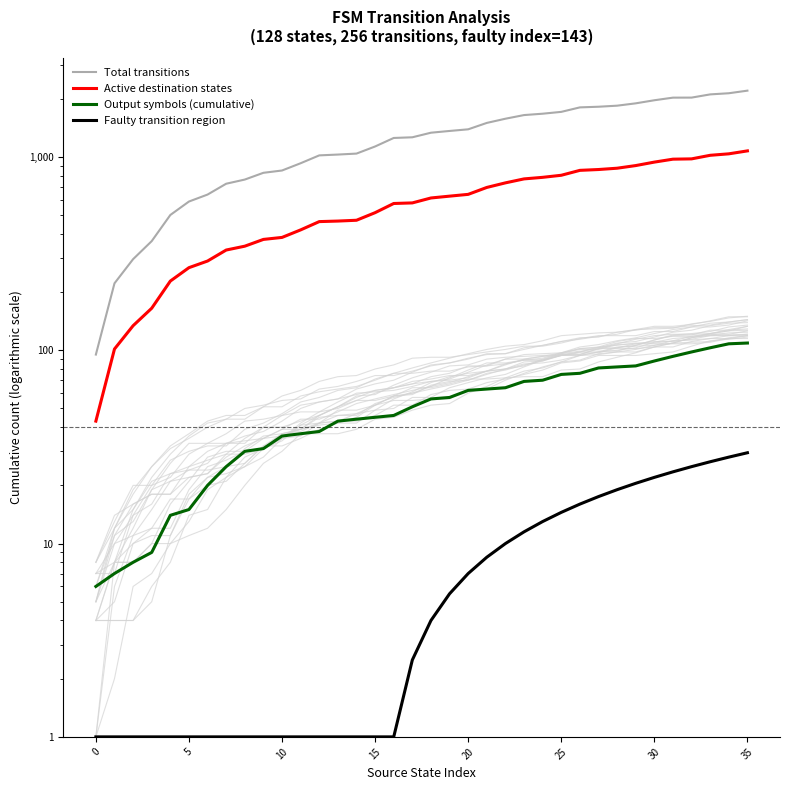

Which category has the highest value in the Total transitions series?

35